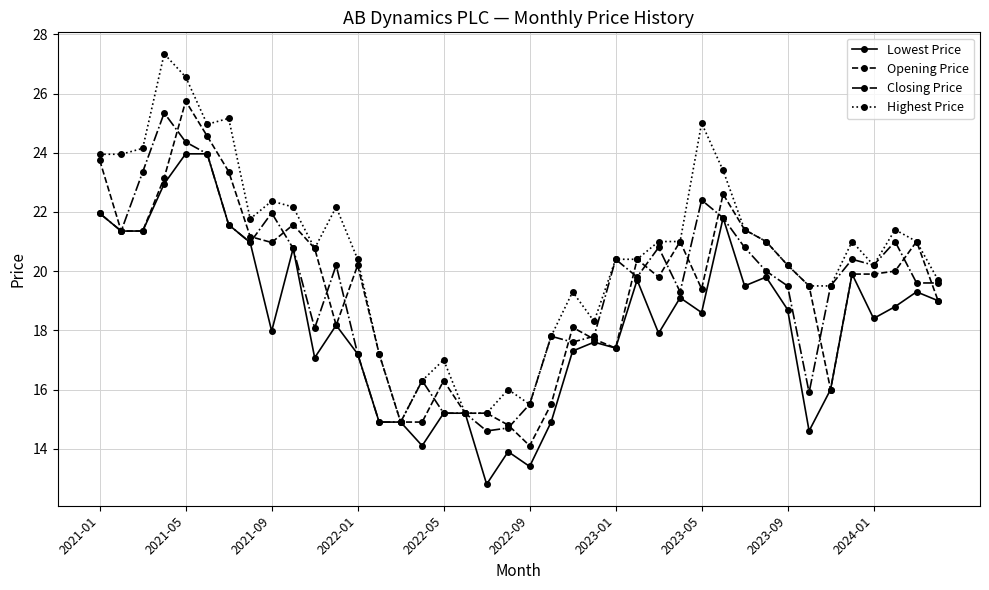

How many distinct data groups are displayed?

4